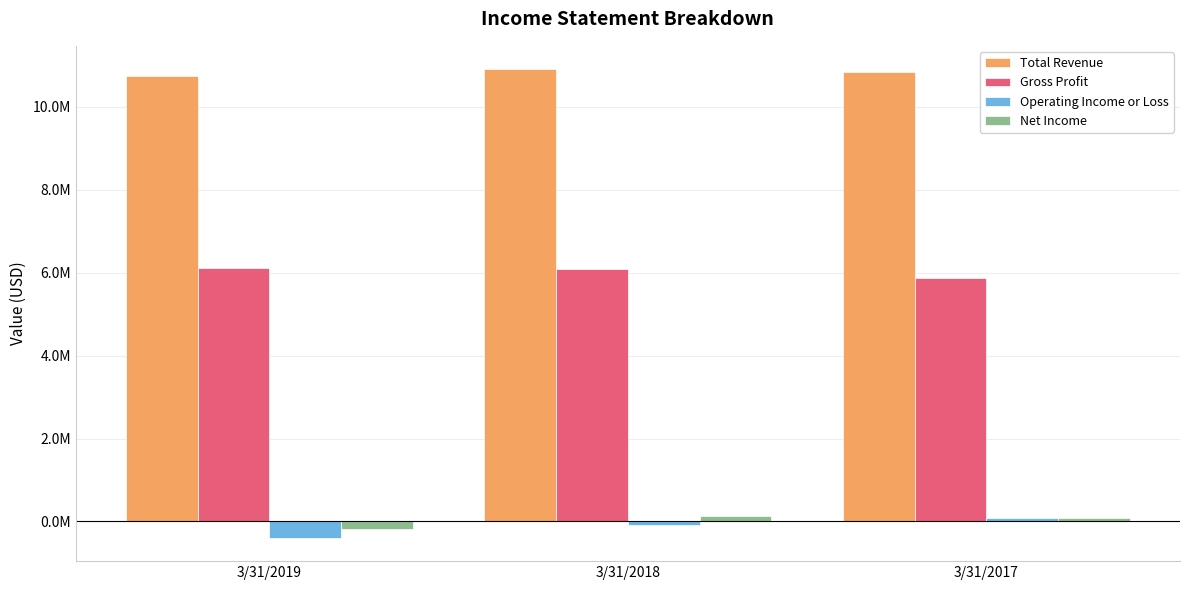

Does the chart contain stacked bars?

No